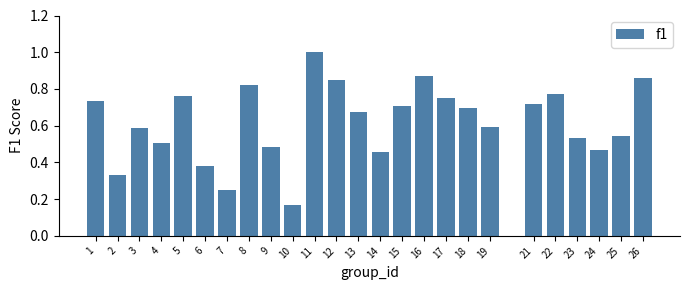

True or false: the data shows 1.0 at 11.

True